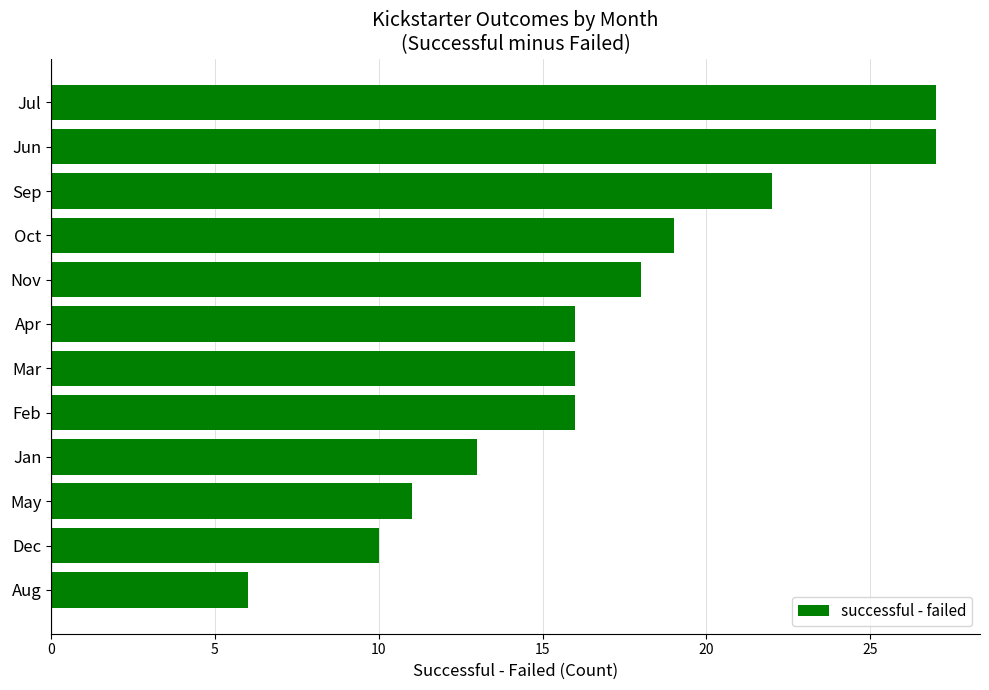

What is the change in value from Apr to Nov?

+2